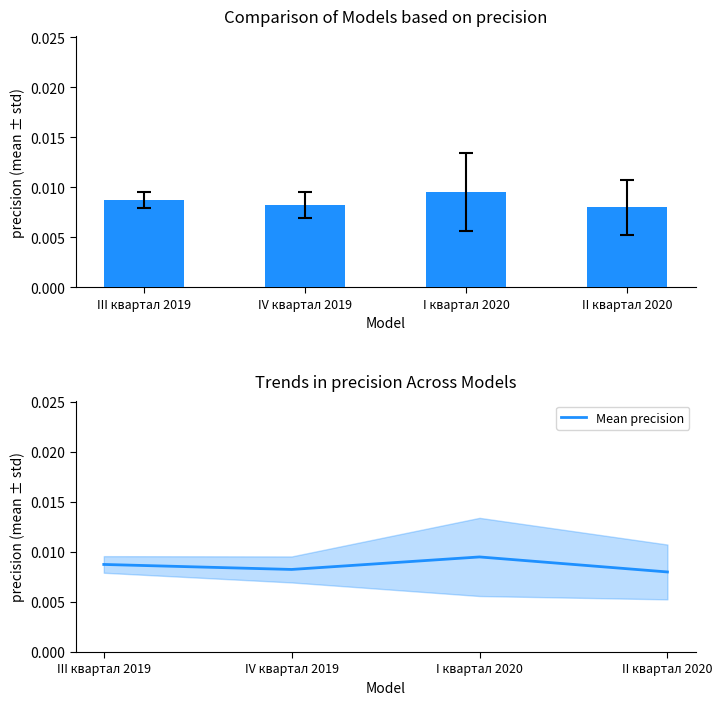

True or false: the data shows 0.0 at IV квартал 2019.

False